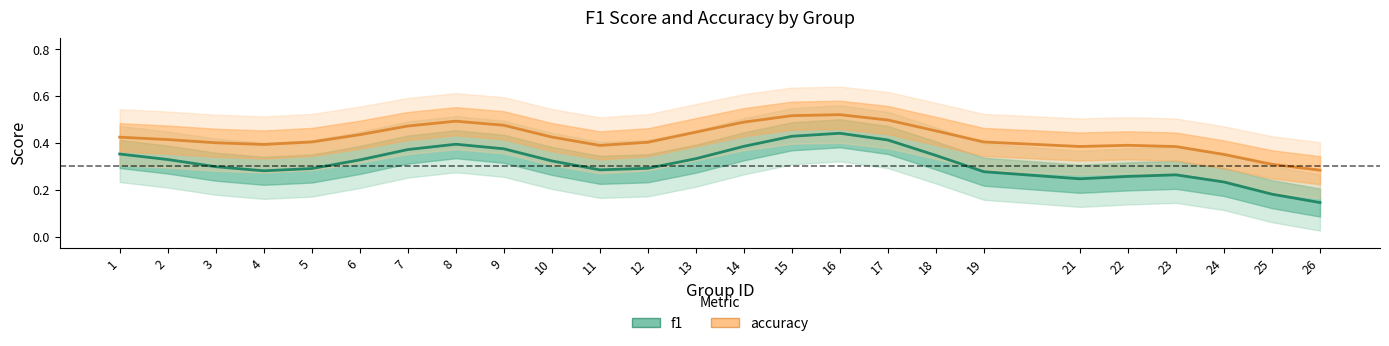

What is the value of the accuracy point at the 10th from the left?

0.4